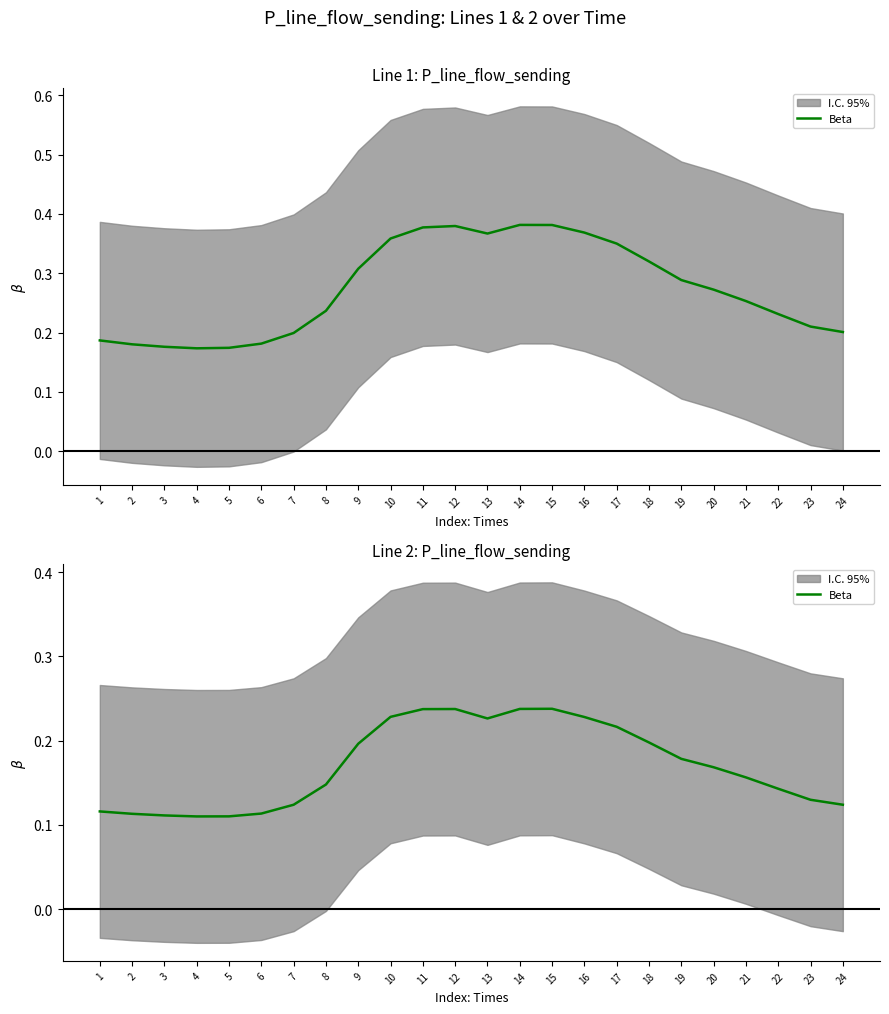

How many lines are shown in the chart?

1